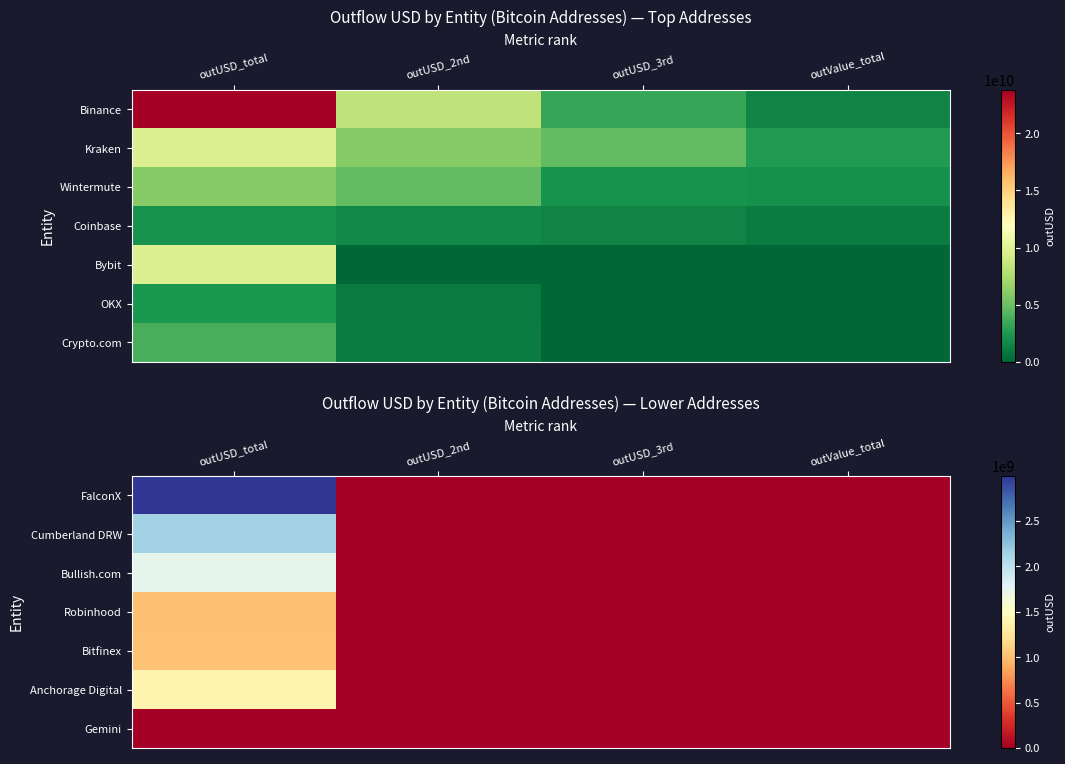

At how many categories does at least one series exceed 1731962310?

1